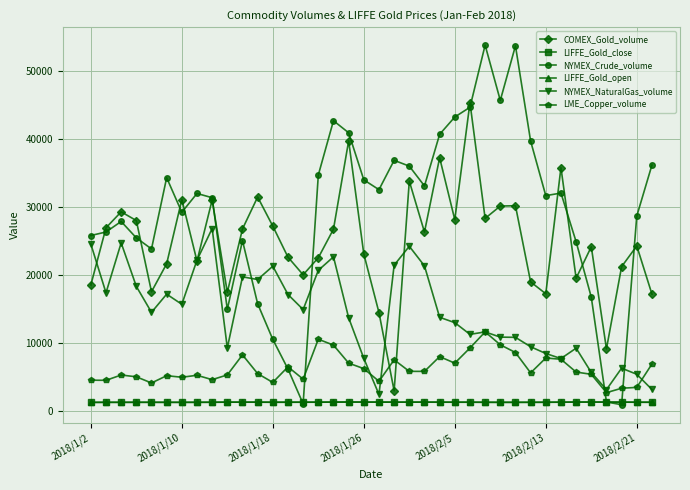

Which series has the largest total across all categories?

NYMEX_Crude_volume